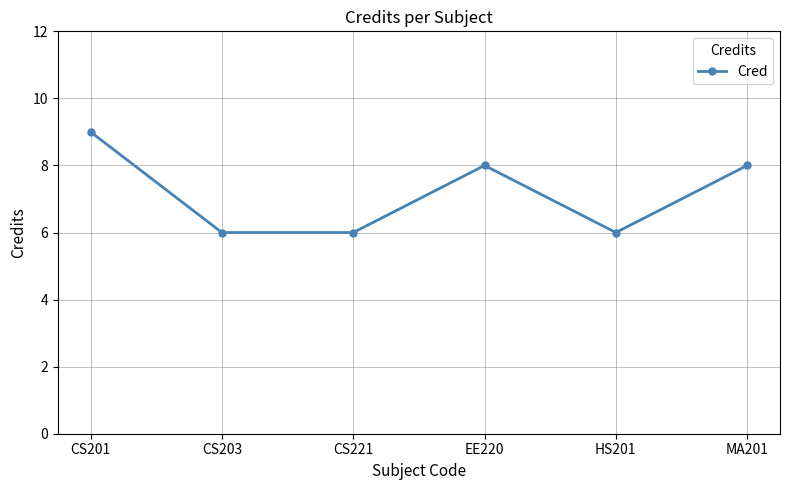

True or false: the data shows 6 at CS203.

True